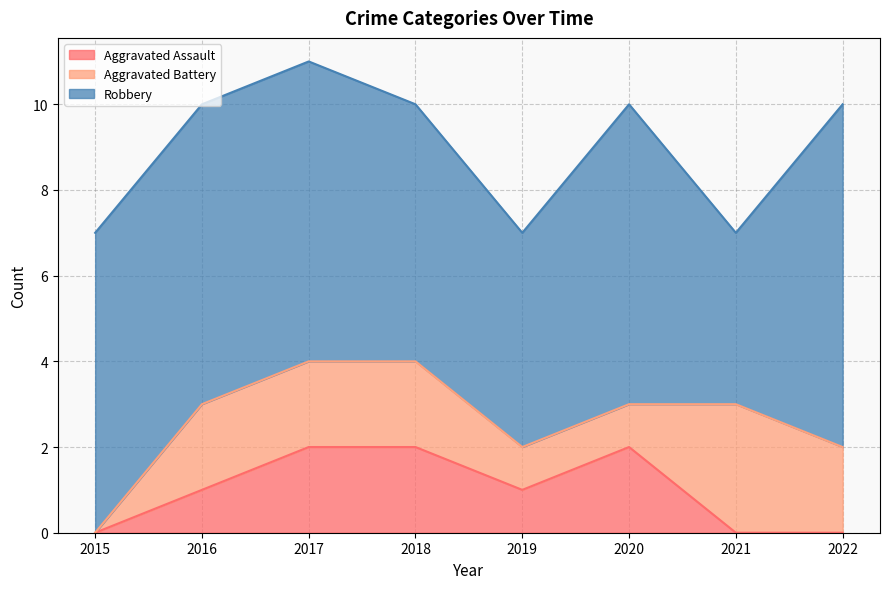

Is it true that Robbery equals 2 at 2018?

False